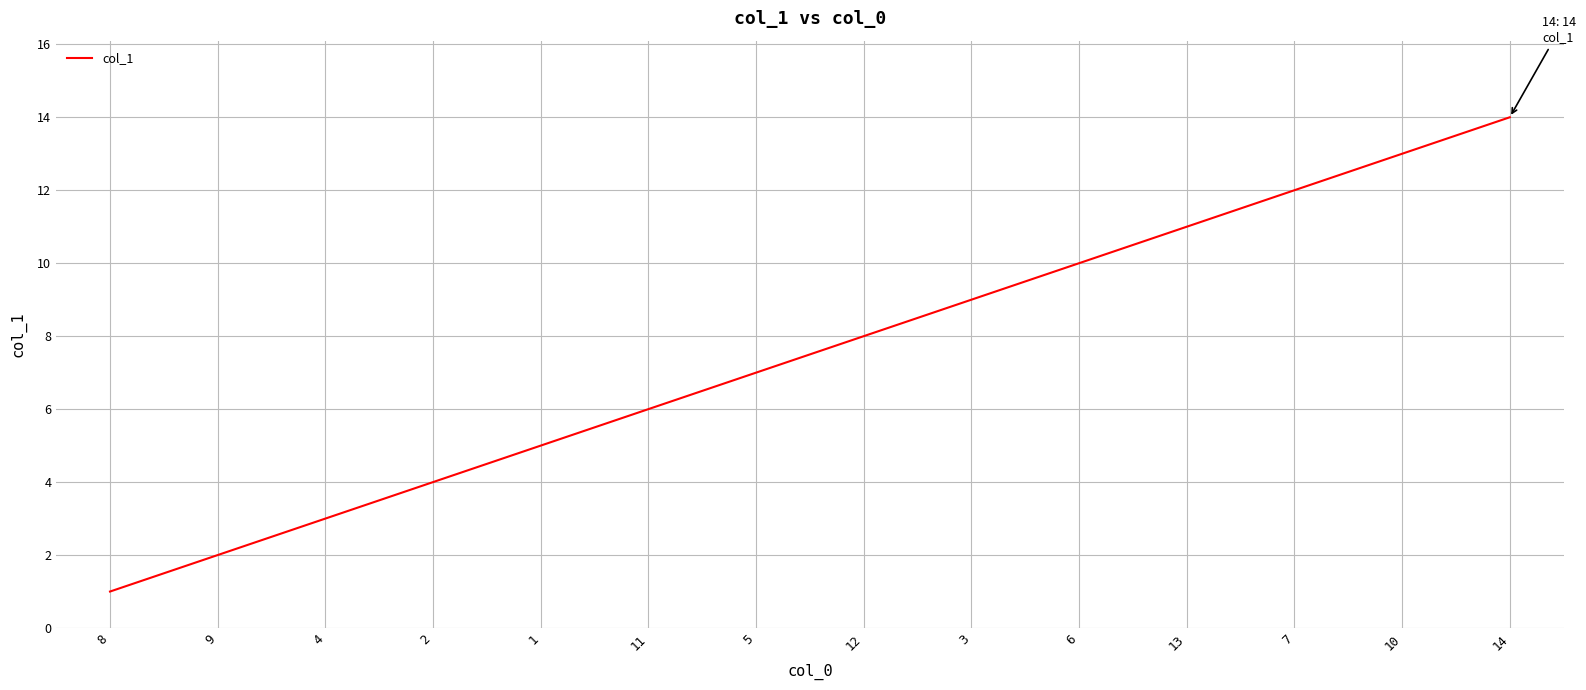

Which has a higher value, 14 or 5?

14